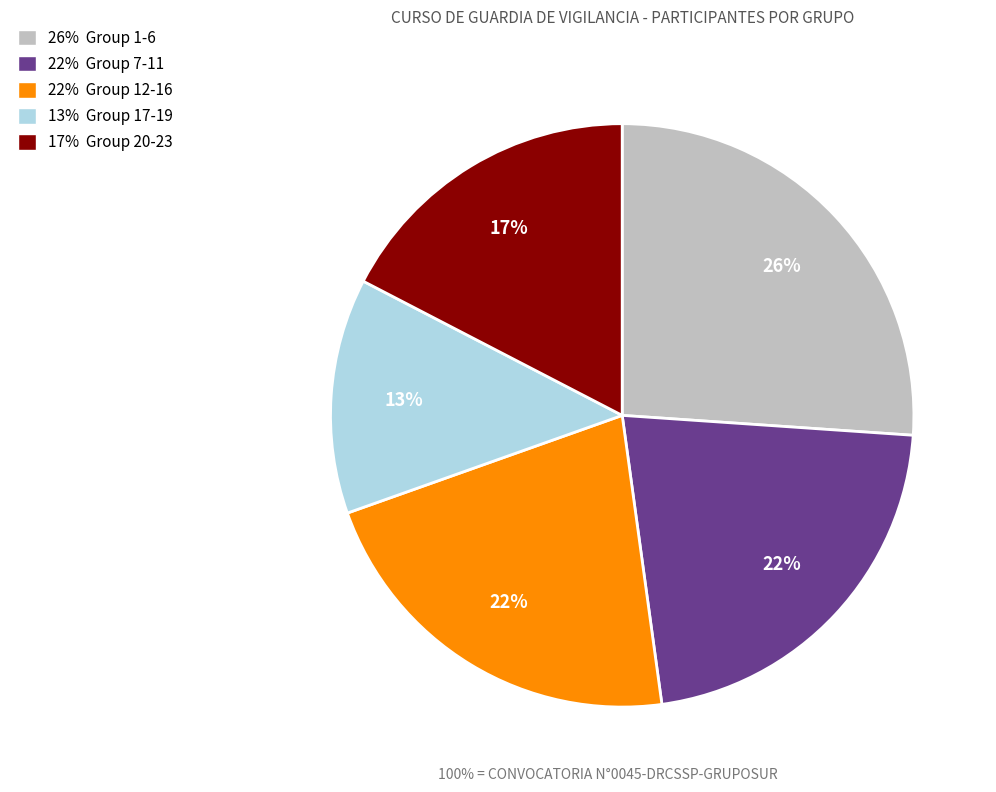

What percentage is the 13% Group 17-19 slice, to the nearest percent?

13%